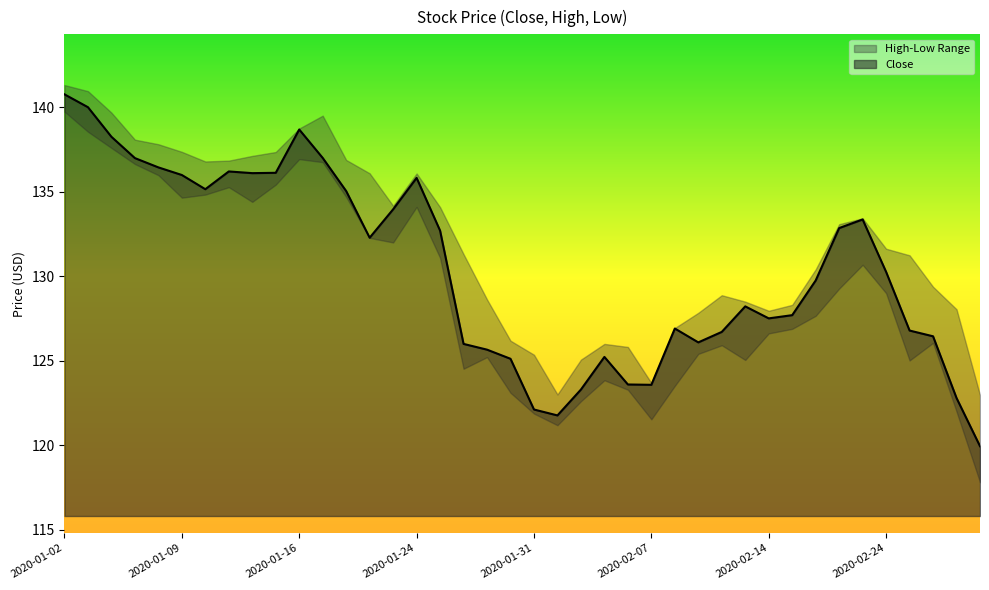

What is the change in value from 2020-01-07 to 2020-01-22?

-4.7